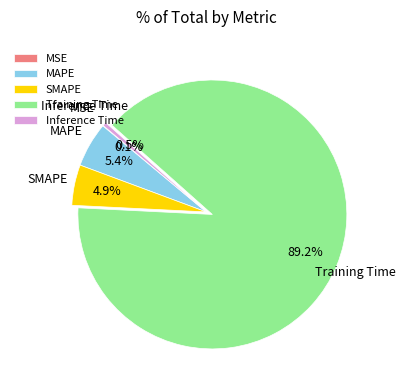

The SMAPE slice represents 11% of the pie. True or false?

False